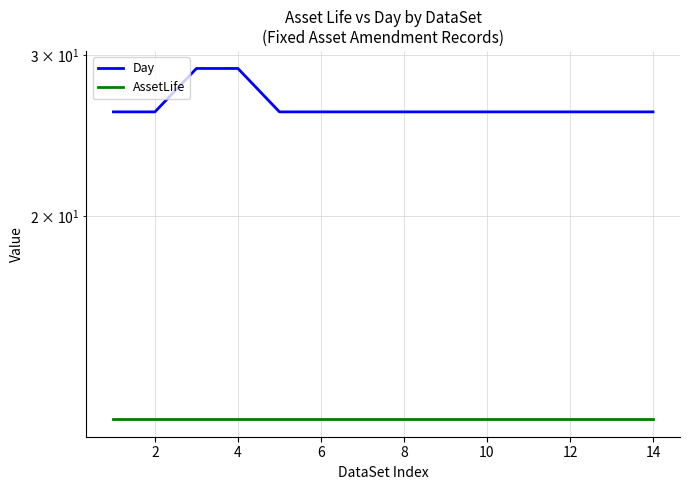

True or false: AssetLife has a value of 12 at 8.

True